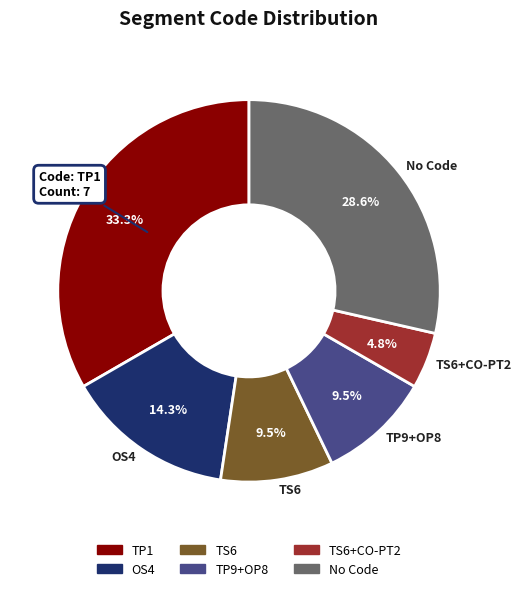

Which has a higher value, TP9+OP8 or TP1?

TP1